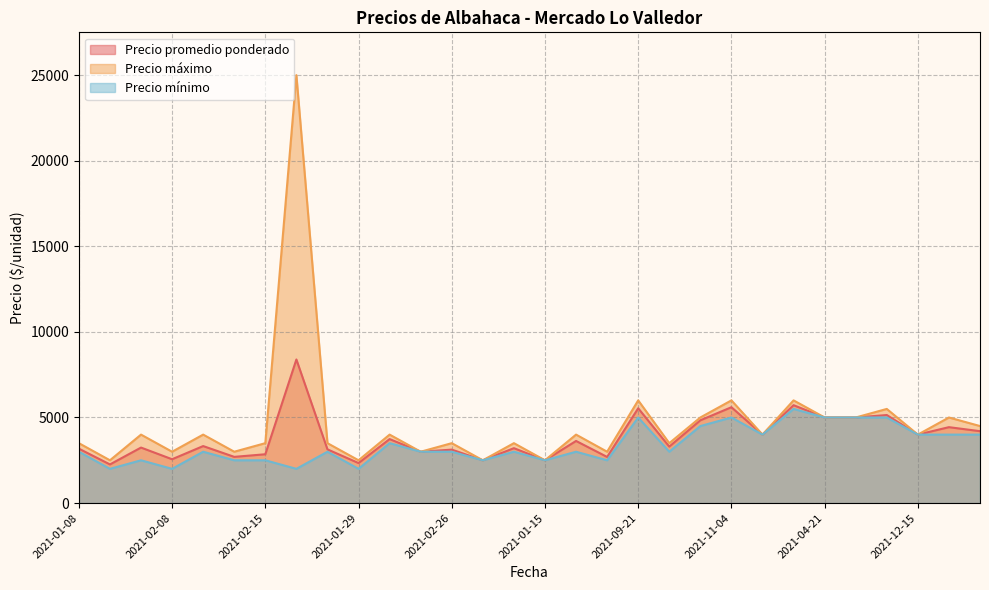

True or false: Precio máximo and Precio mínimo cross at least once.

False